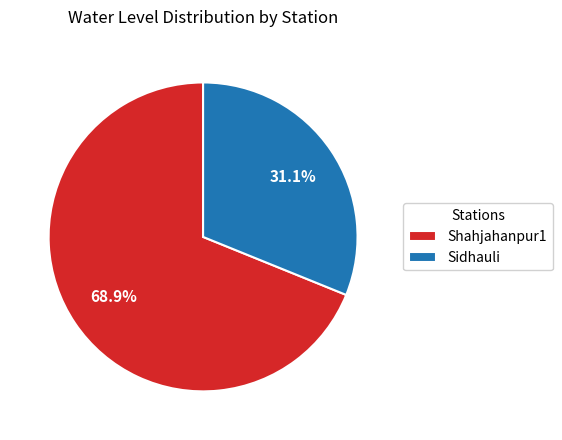

What is the majority slice?

Shahjahanpur1